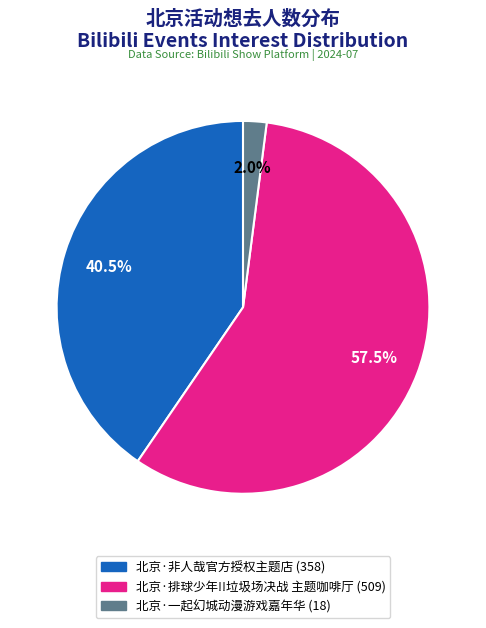

What is the ratio of the value at 北京·非人哉官方授权主题店 to the value at 北京·排球少年!!垃圾场决战 主题咖啡厅?

0.7